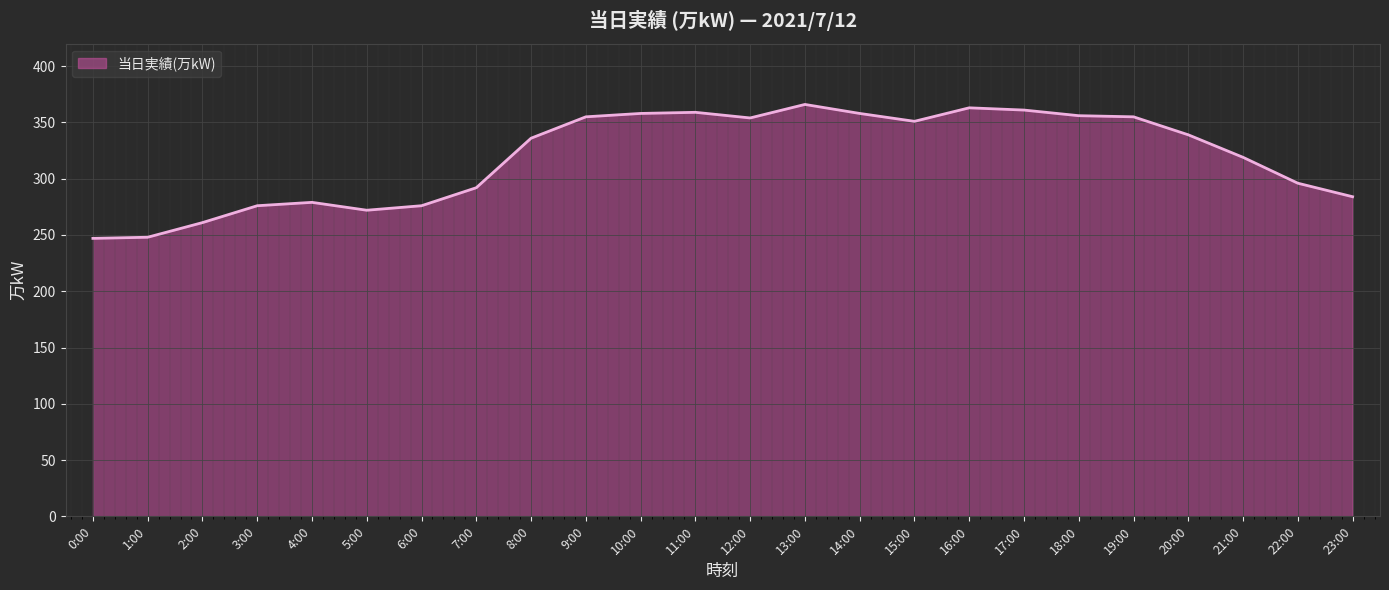

What is the maximum value shown in the chart?

366